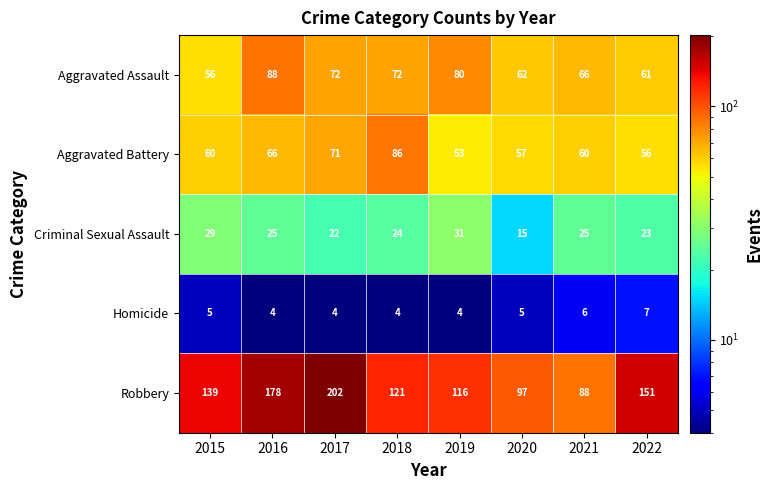

At which category is the sum across all series the highest?

2017